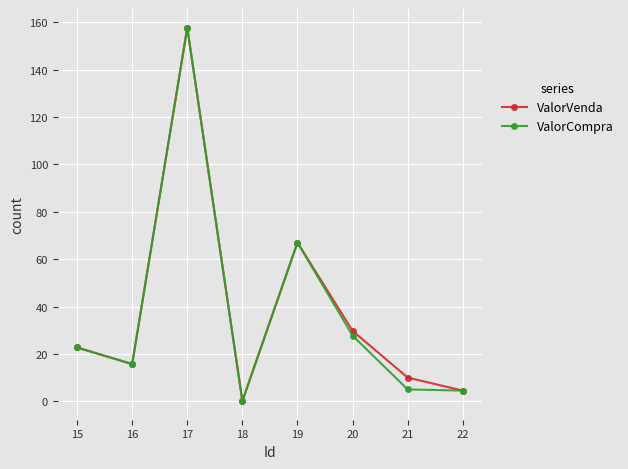

Which label corresponds to the largest value in the chart?

17